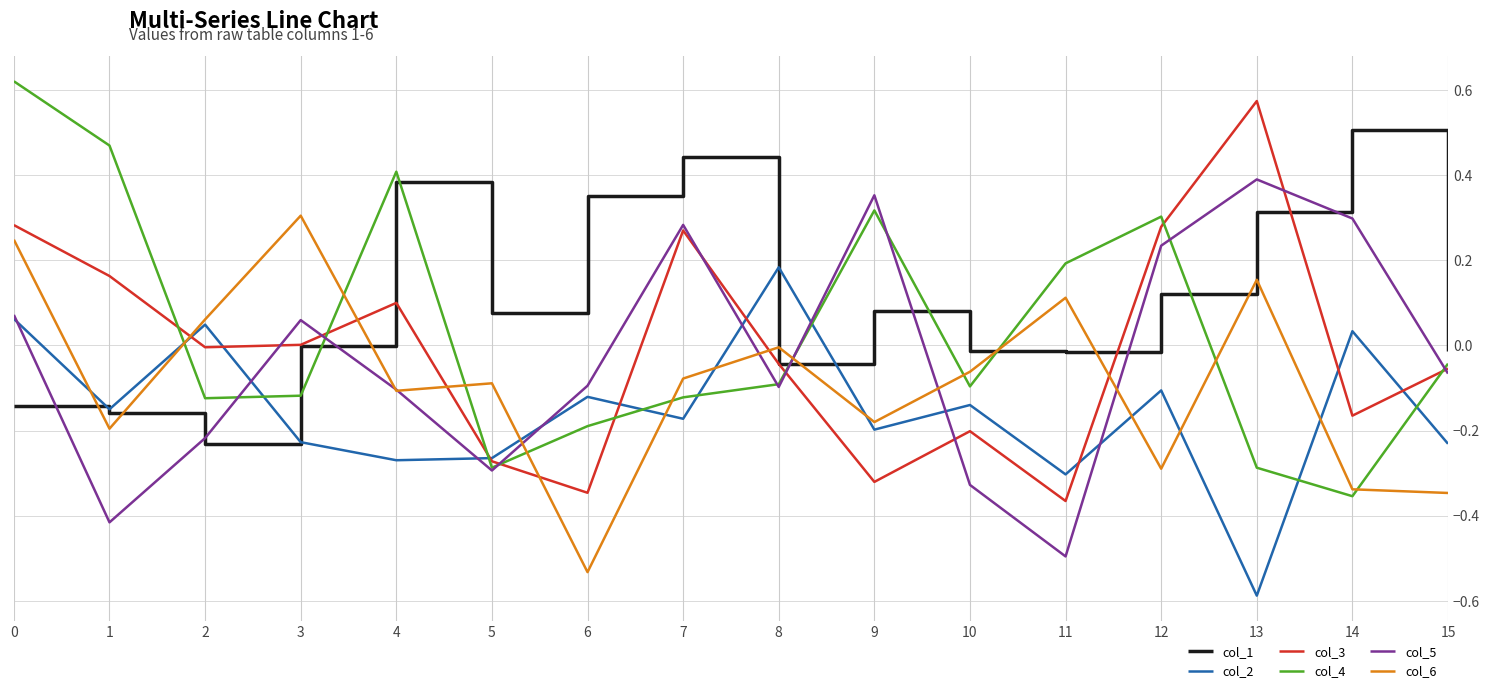

What is the spread (max minus min) of values at 4?

0.7